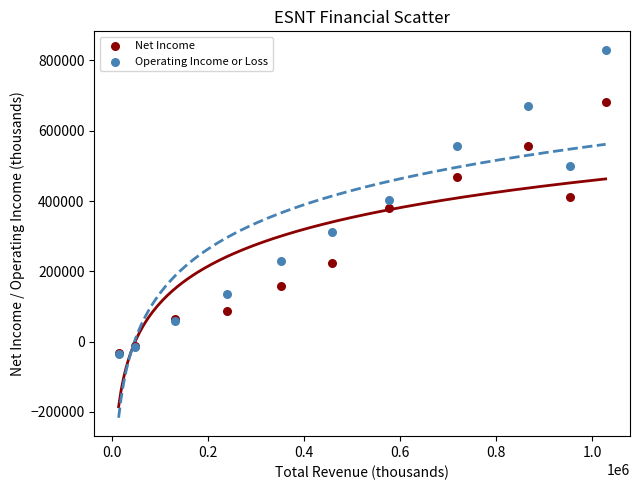

Which series has the widest spread of Y values?

Operating Income or Loss